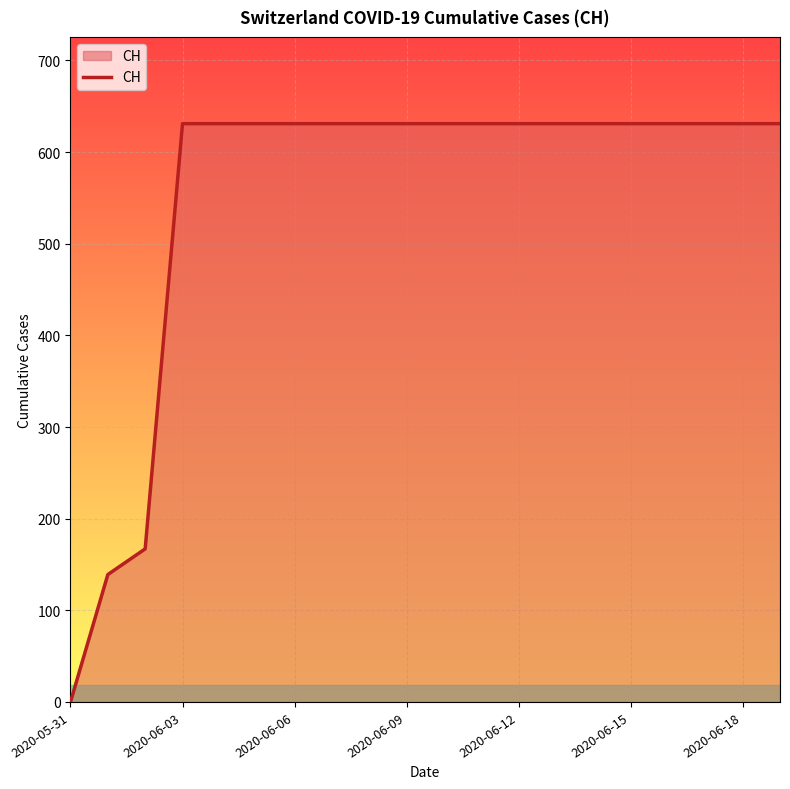

What is the greatest value displayed?

631